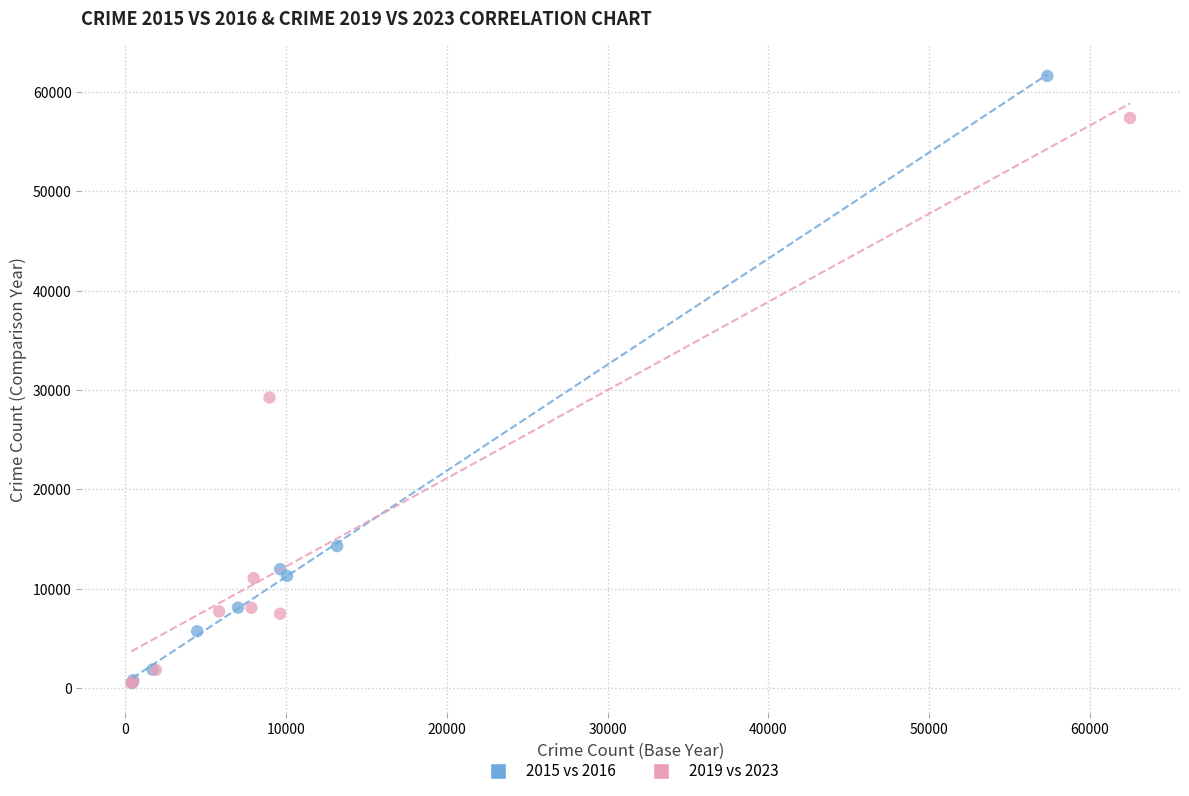

Which series has the widest spread of Y values?

2015 vs 2016